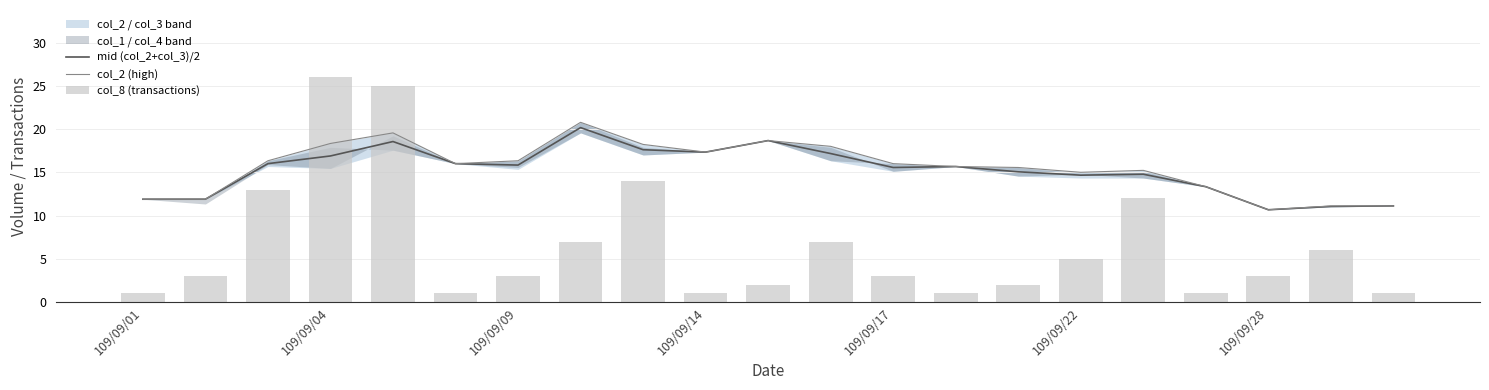

Reading right to left, list all the values displayed in this chart.

mid (col_2+col_3)/2: 11.1	11.1	10.7	13.3	14.8	14.7	15.1	15.7	15.6	17.2	18.7	17.4	17.6	20.2	15.9	16.0	18.6	16.9	16.0	11.9	11.9
col_2 (high): 11.1	11.1	10.7	13.3	15.2	15.0	15.6	15.7	16.0	18.0	18.7	17.4	18.2	20.8	16.4	16.0	19.6	18.4	16.4	11.9	11.9
col_8 (transactions): 1.0	6.0	3.0	1.0	12.0	5.0	2.0	1.0	3.0	7.0	2.0	1.0	14.0	7.0	3.0	1.0	25.0	26.0	13.0	3.0	1.0